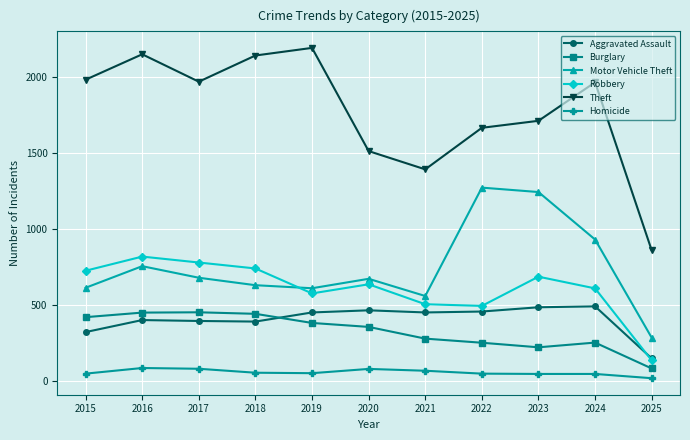

The Robbery series shows 610 at 2024. True or false?

True